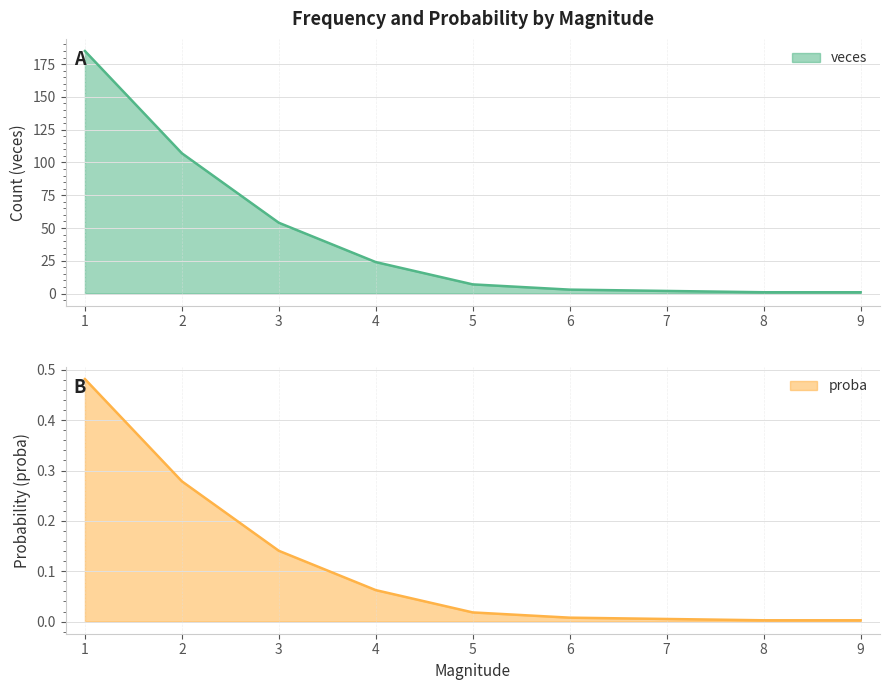

Rank the series by their average value, from highest to lowest.

veces, proba